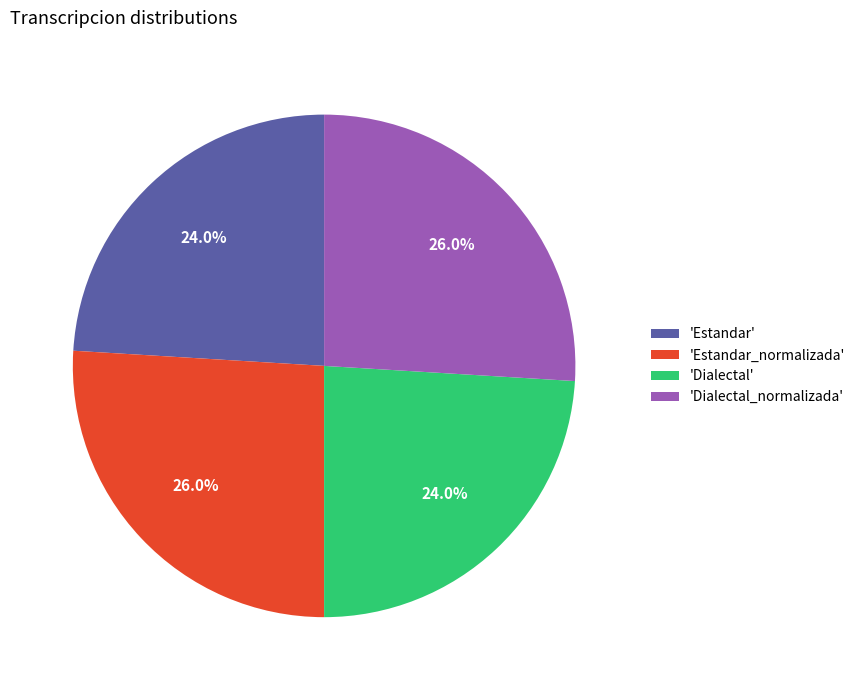

How much of the chart is everything except 'Dialectal_normalizada'?

74.0%